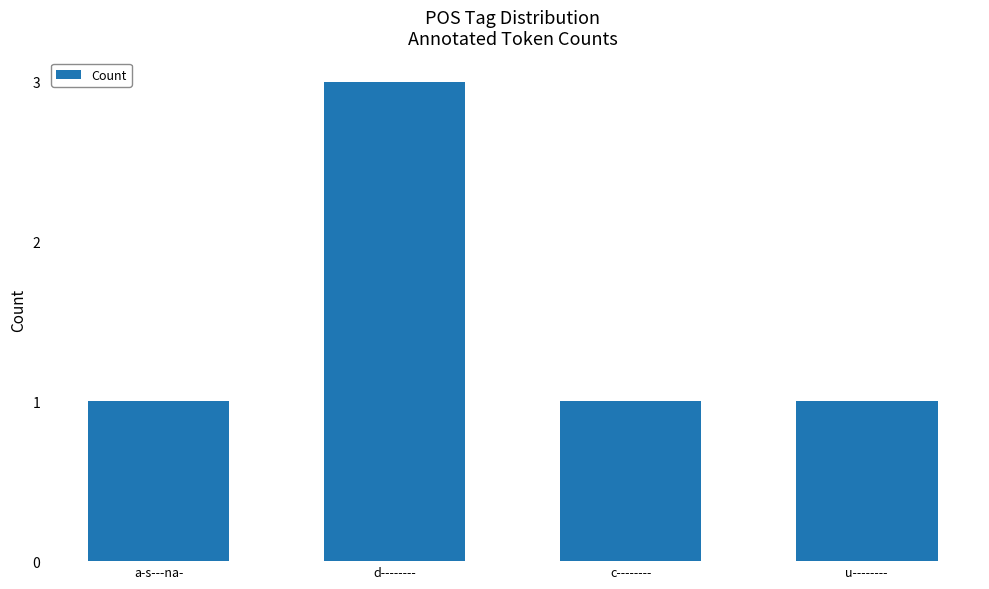

Count the values in the range 1 to 3.

4